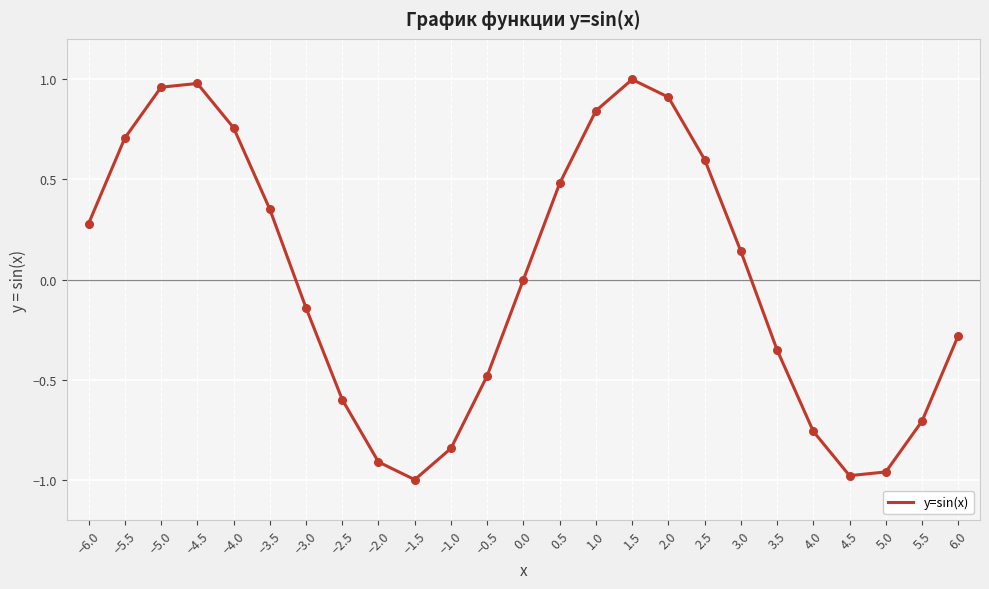

Which has a higher value, 4.0 or −6.0?

−6.0